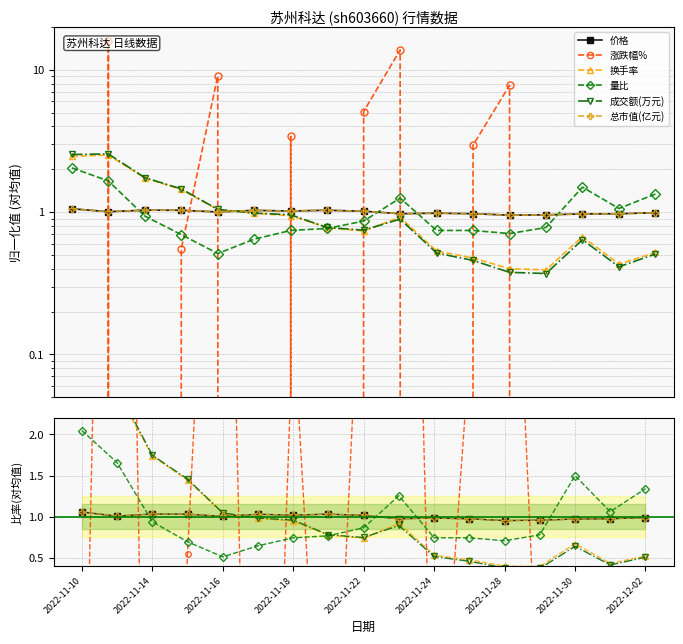

The 价格 series shows 0.3 at 11. True or false?

False